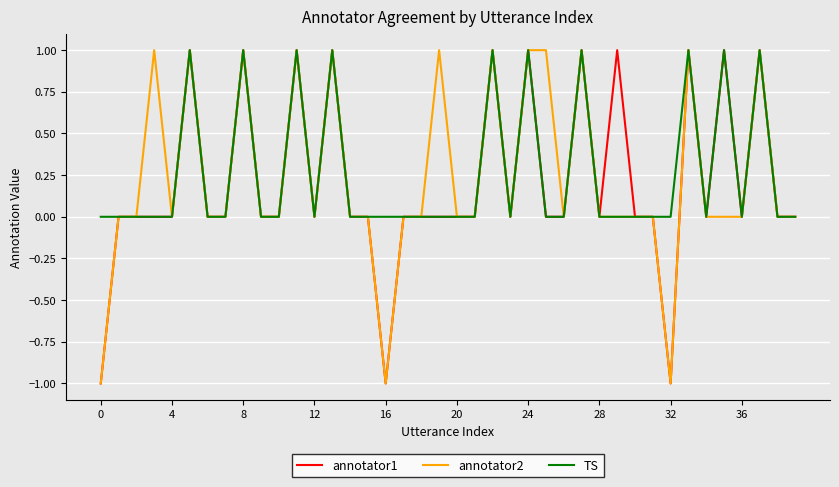

What are all the series names shown in the legend?

annotator1, annotator2, TS